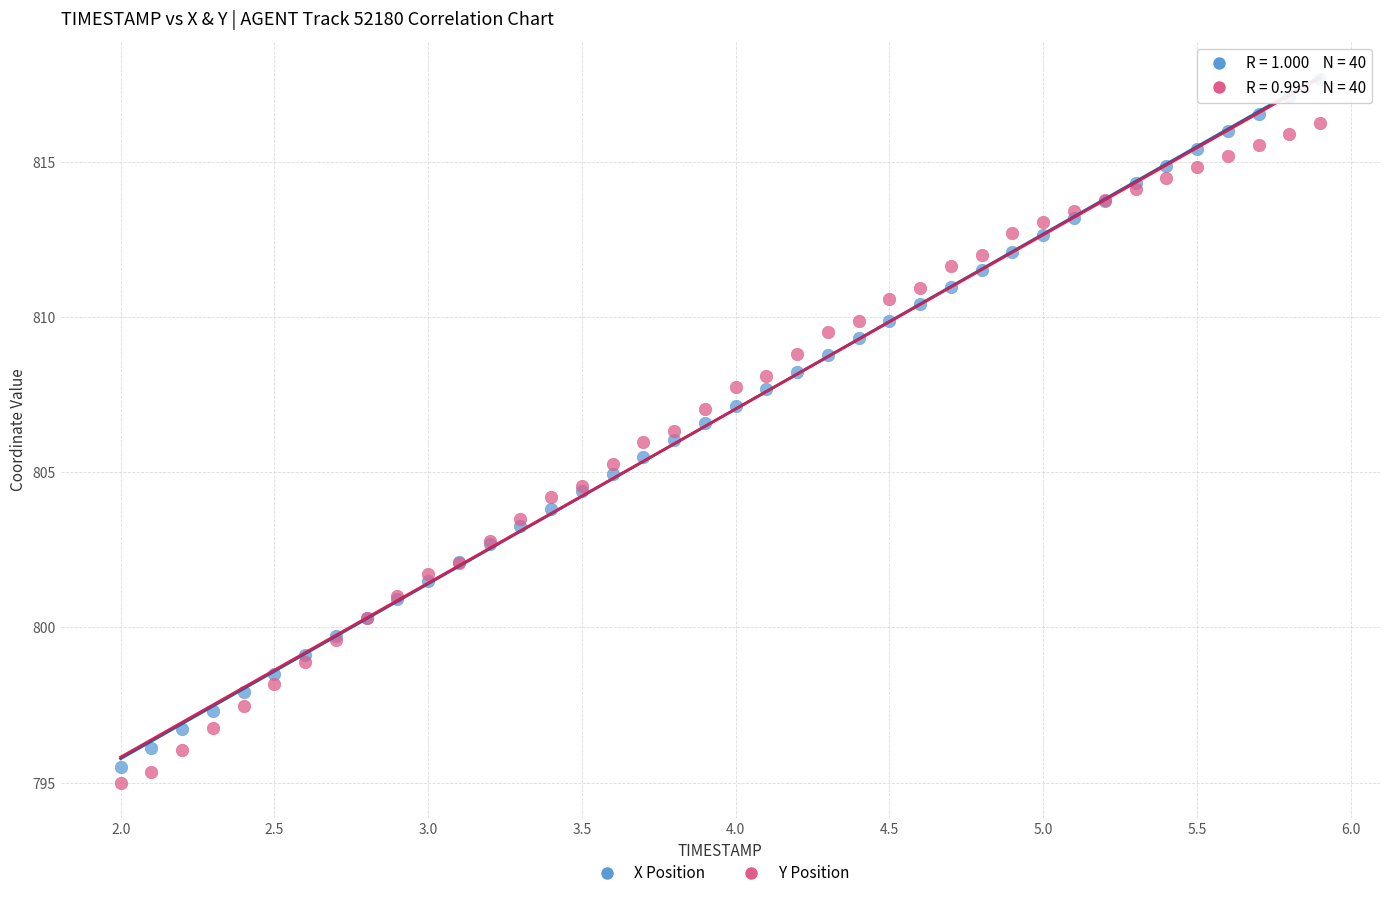

What are all the series names shown in the legend?

X Position, Y Position